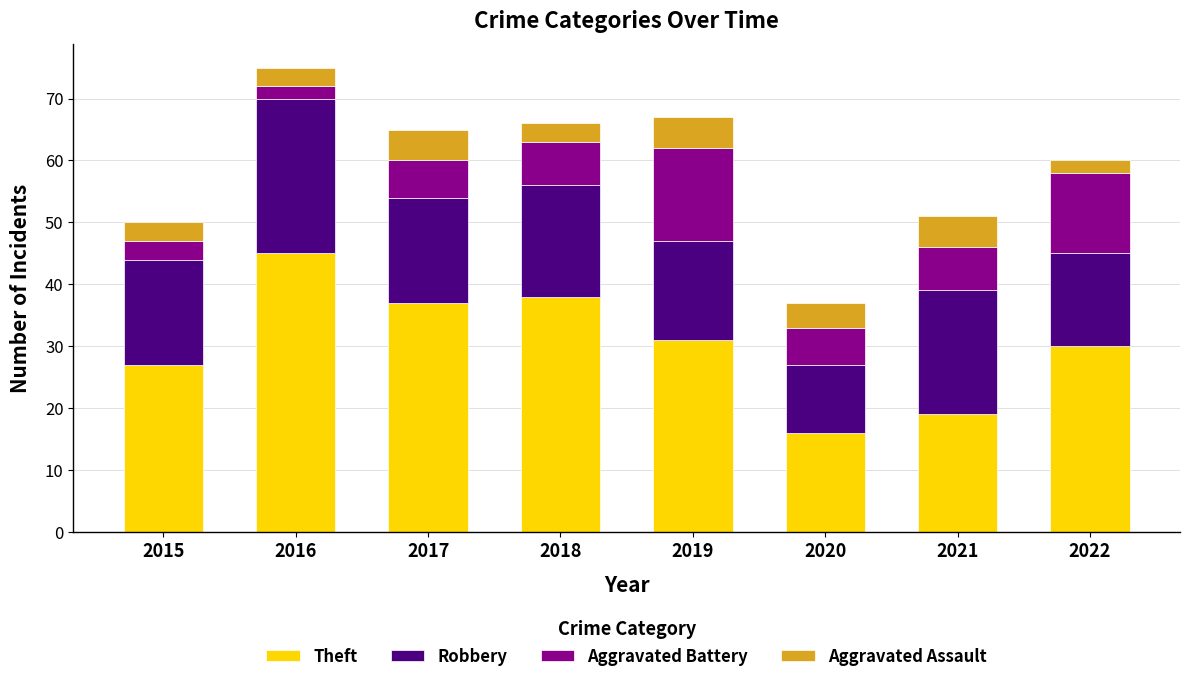

The value of Theft at 2017 is 37. True or false?

True